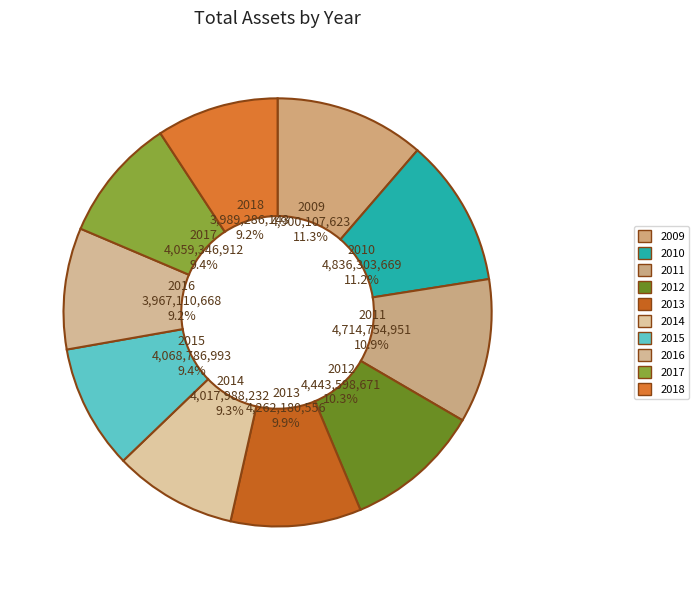

To the nearest percent, what is the difference between the largest and smallest slice percentages?

2%